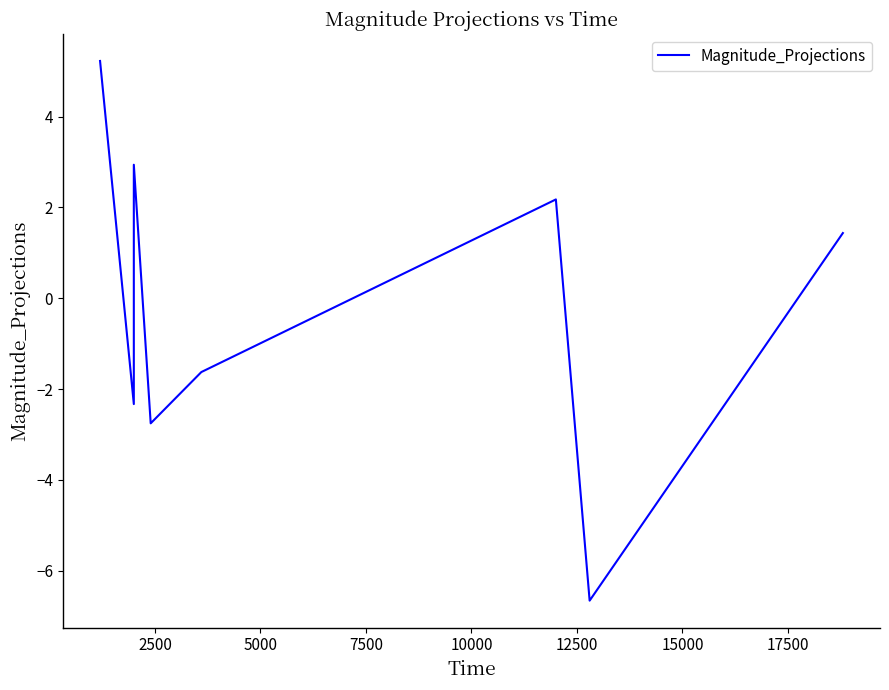

Count the number of data series in this chart.

1